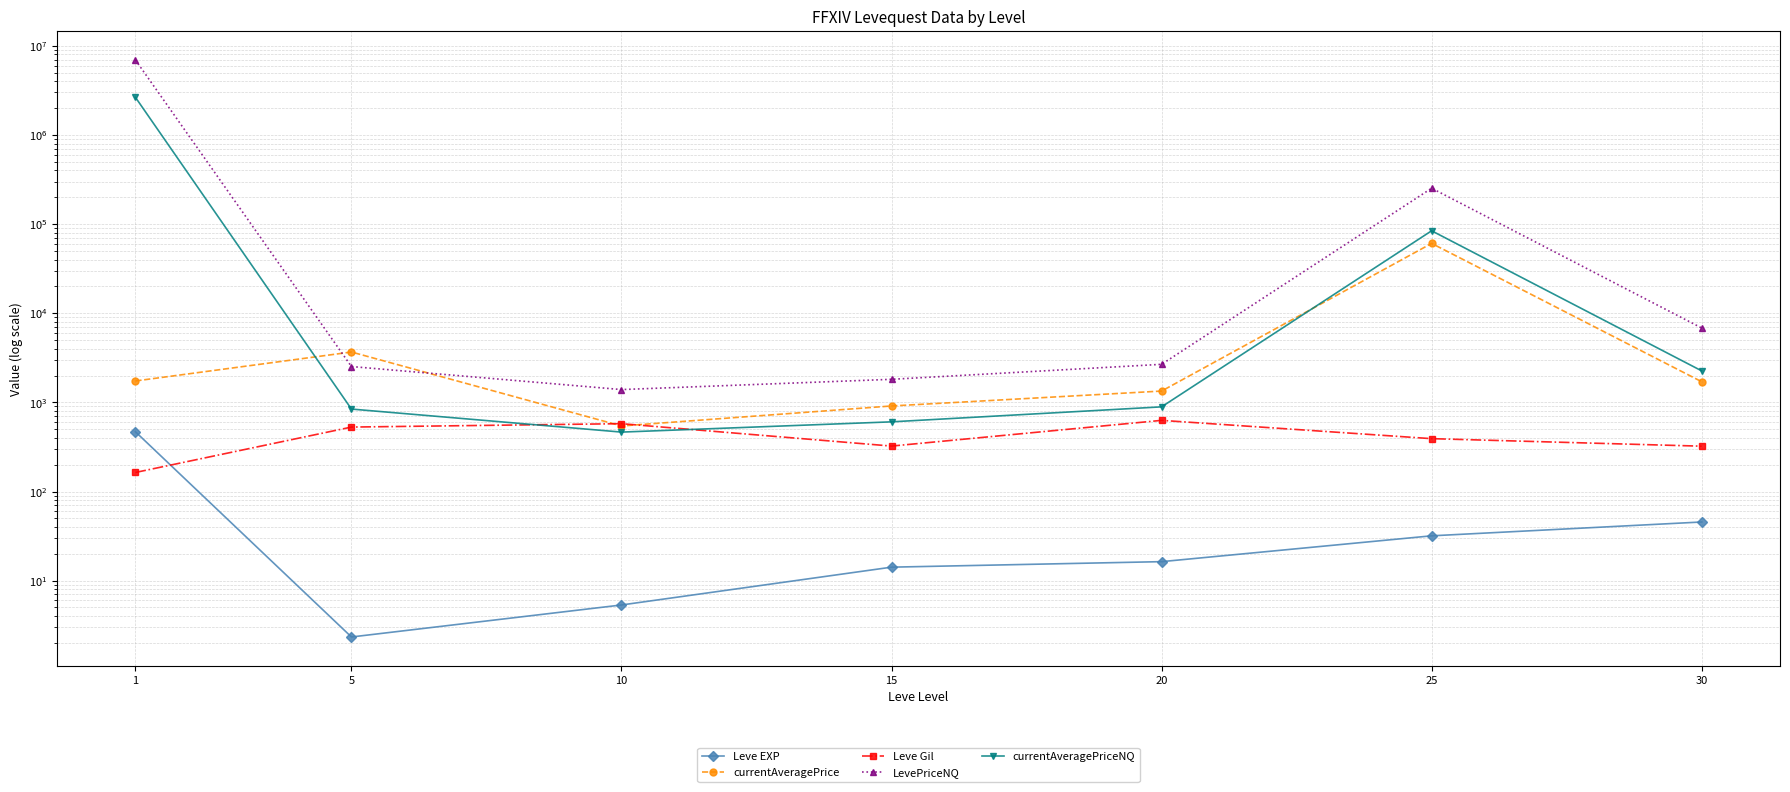

Between 15 and 25, which is larger?

25